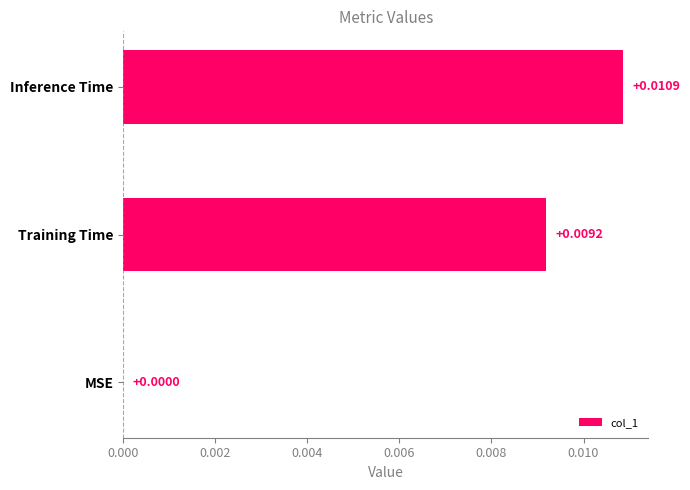

Which category has the highest value across all series?

Inference Time